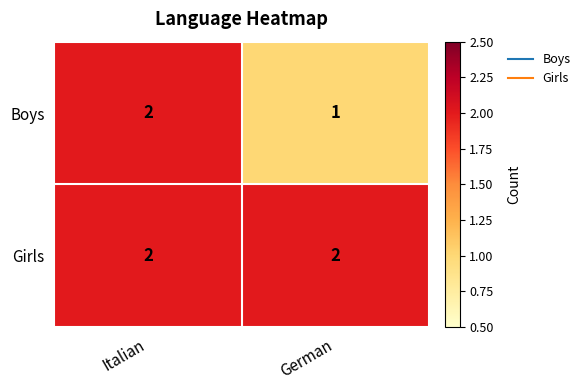

Which series has the widest spread of values?

Boys